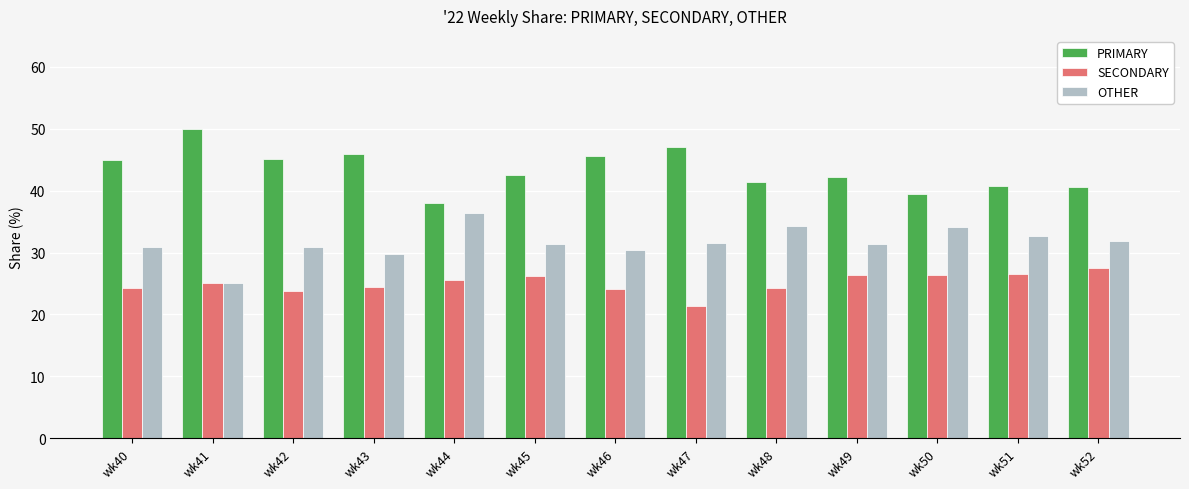

Which category has the lowest value across all series?

wk47